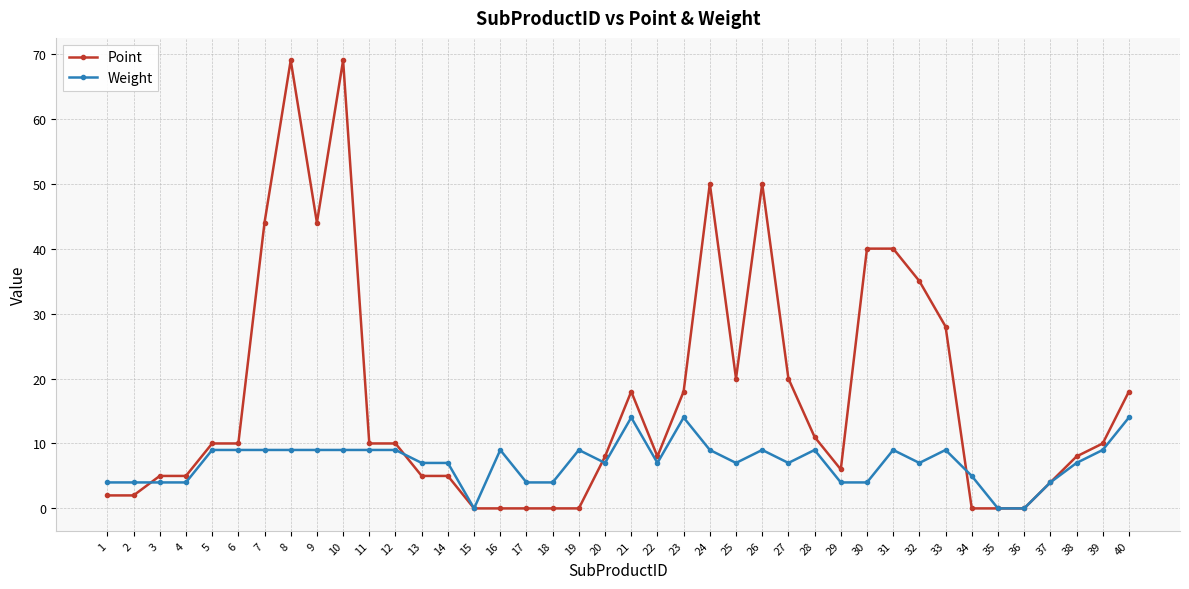

The value of Point at 20 is 8. True or false?

True